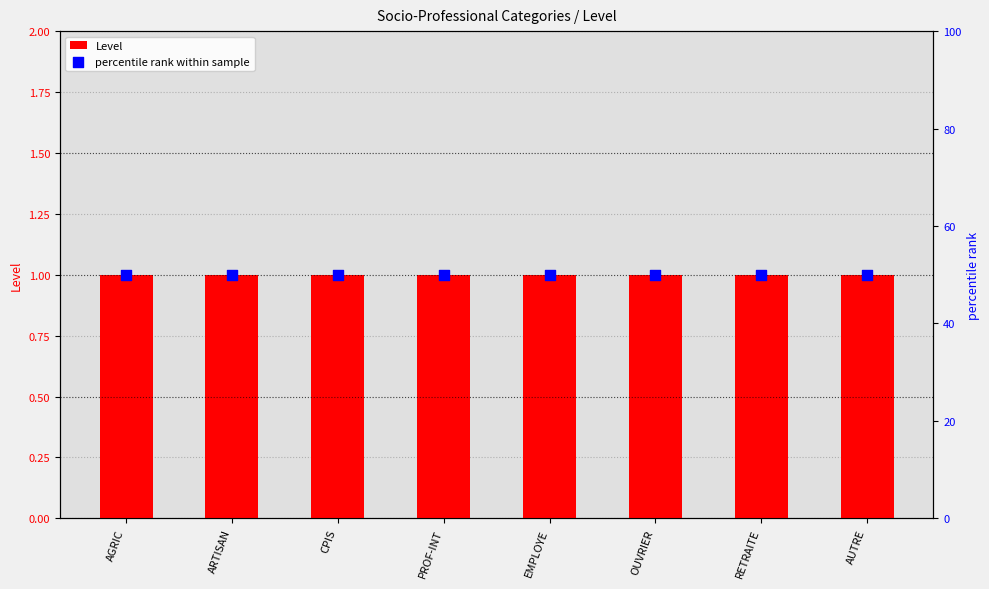

Which series has the largest total across all categories?

percentile rank within sample